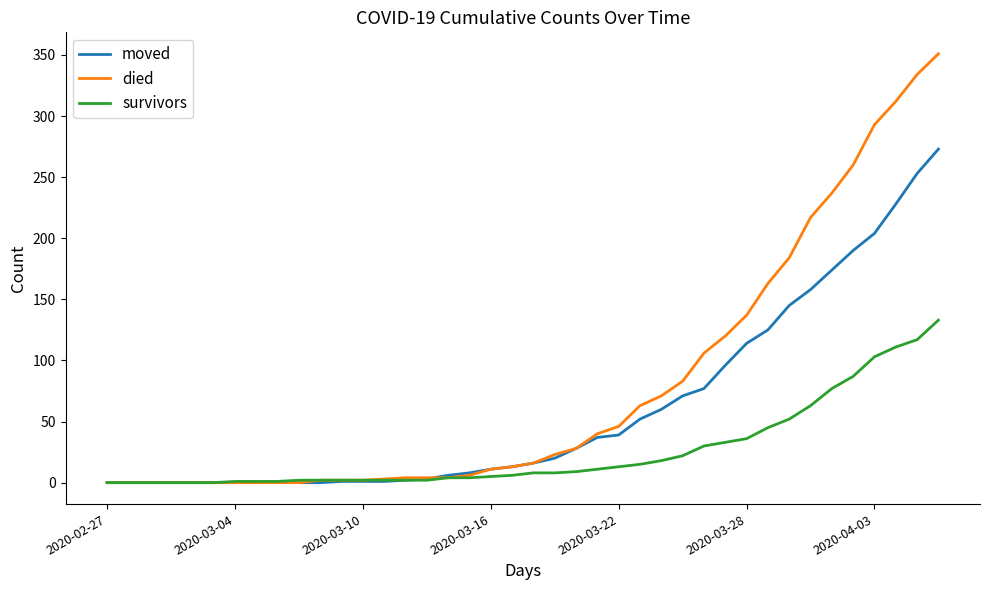

What are all the series names shown in the legend?

moved, died, survivors